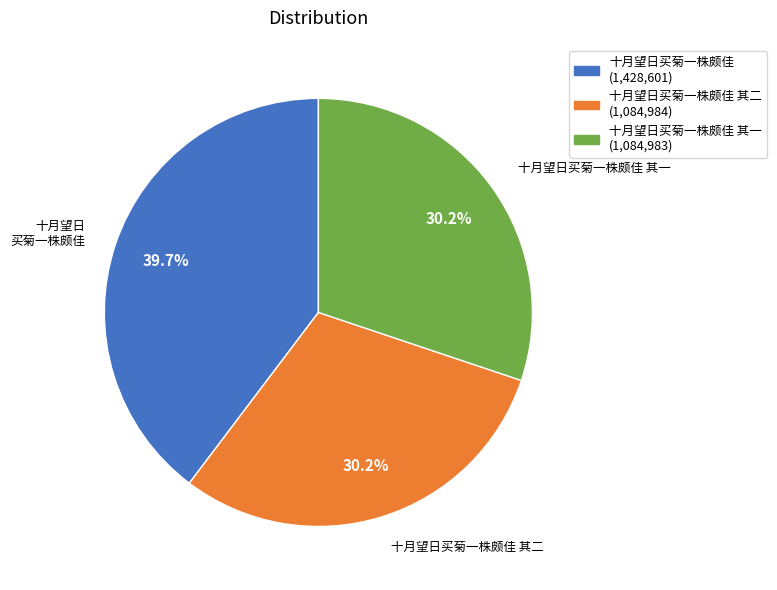

Is there any slice that represents more than half of the pie?

No